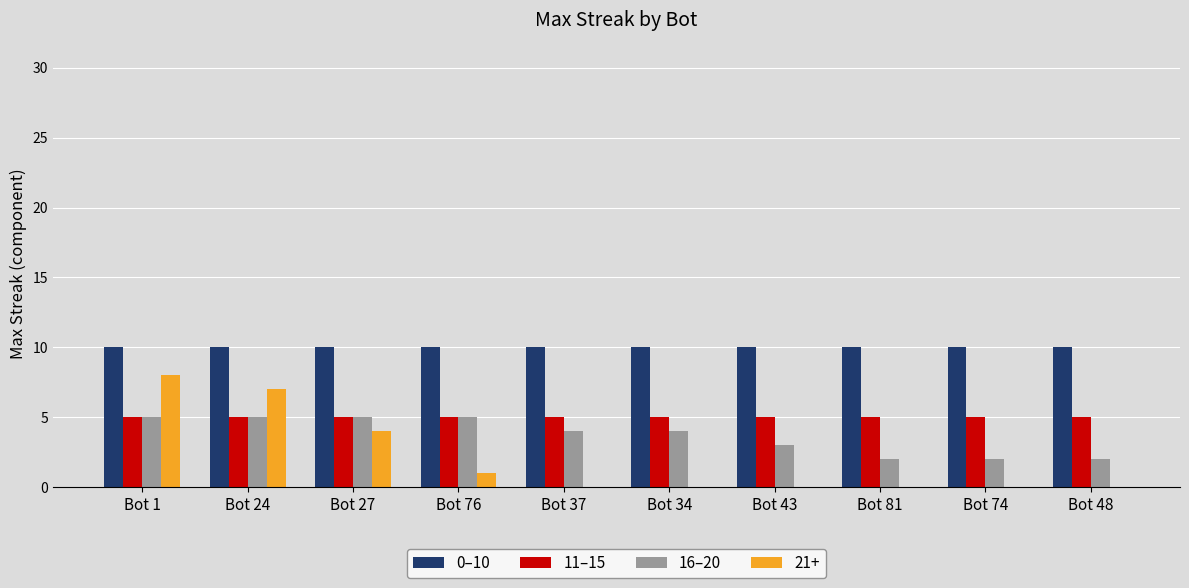

What is the total value across all series at Bot 81?

17